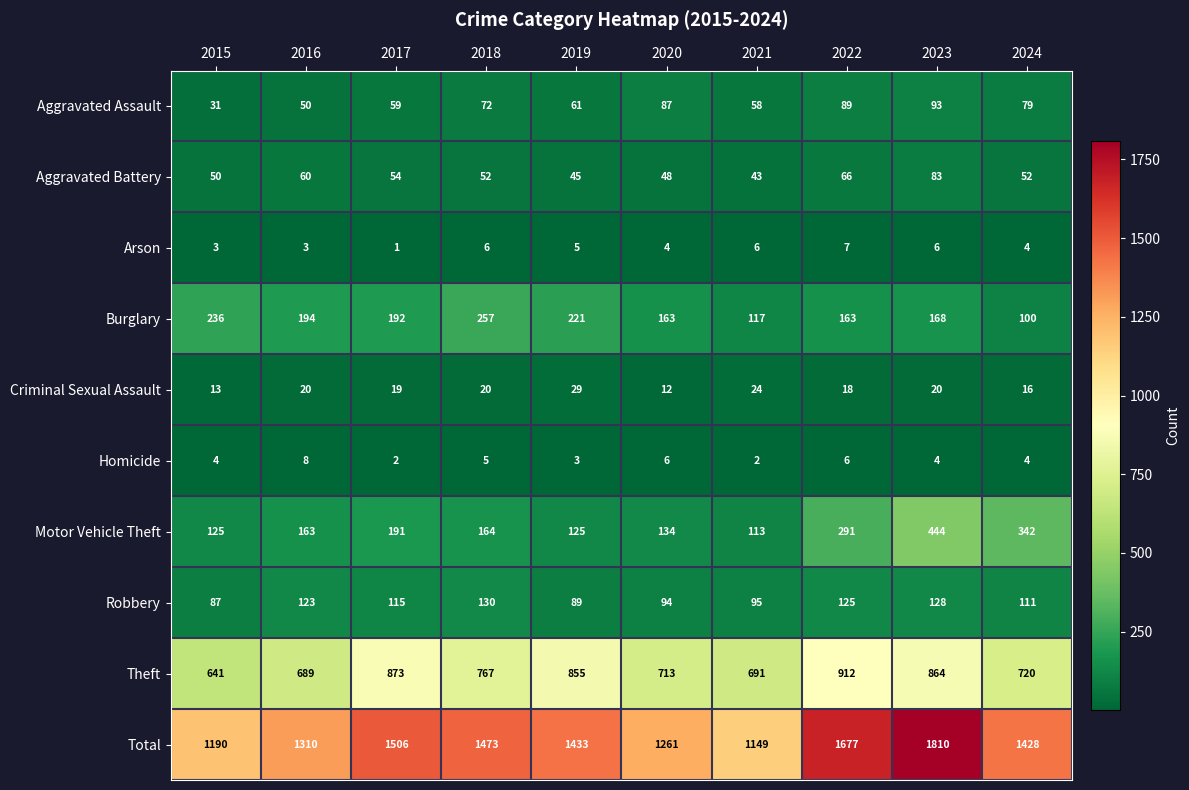

Rank the series at 2015 from lowest to highest value.

Arson, Homicide, Criminal Sexual Assault, Aggravated Assault, Aggravated Battery, Robbery, Motor Vehicle Theft, Burglary, Theft, Total